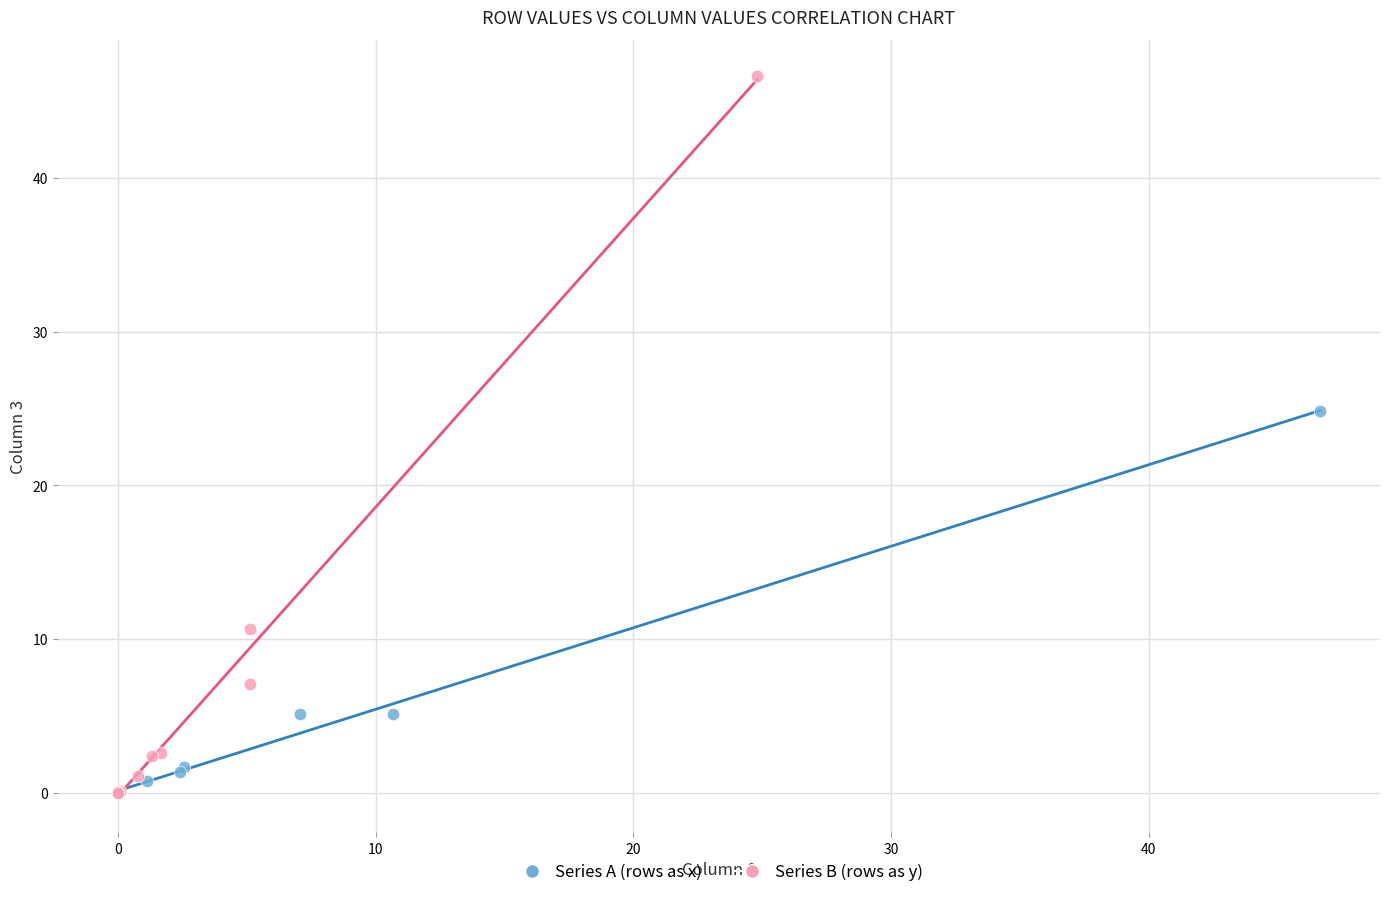

Which series has the largest Y range (max minus min)?

Series B (rows as y)